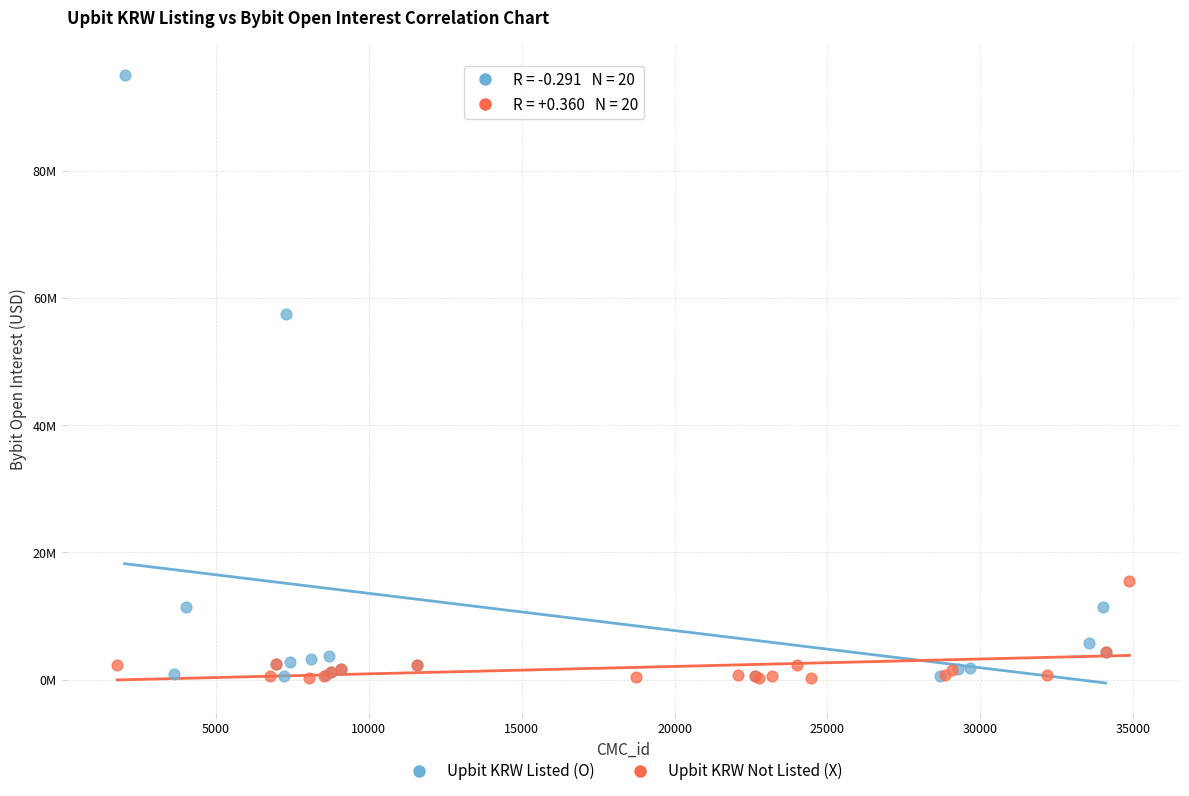

Which series reaches the maximum Y coordinate?

Upbit KRW Listed (O)